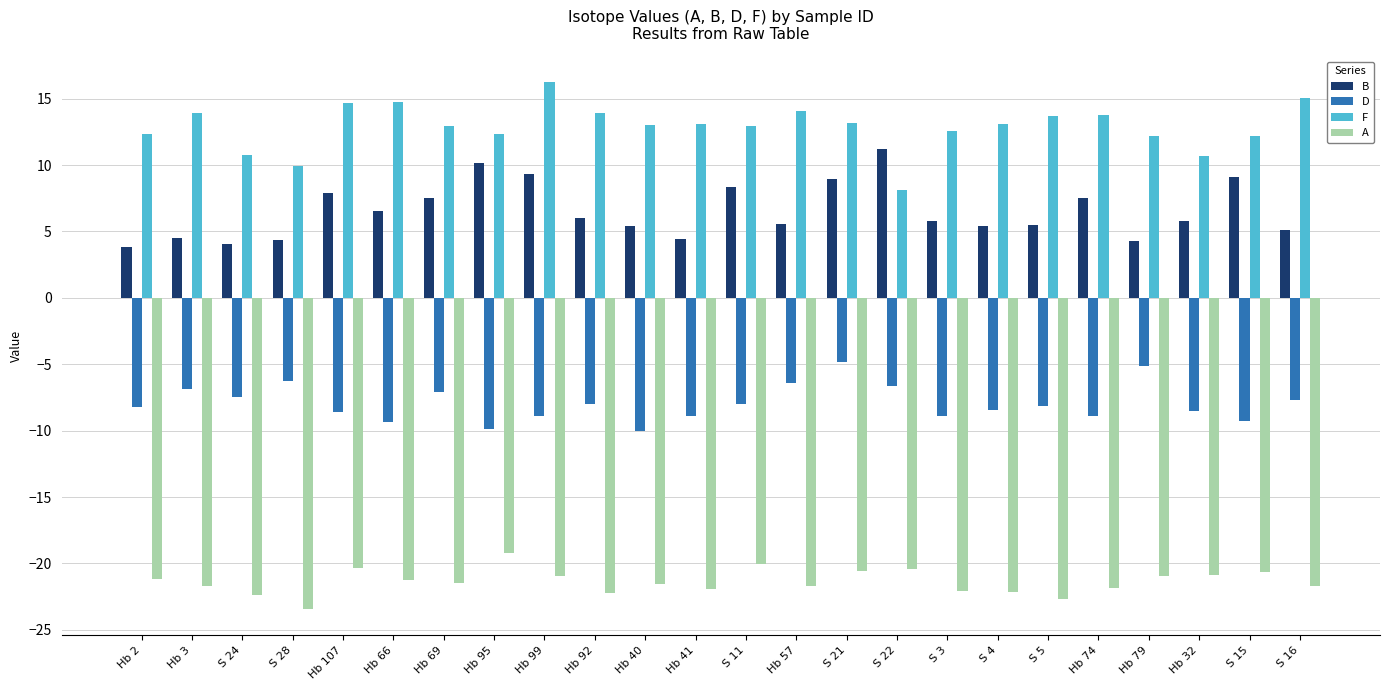

Read the D value at Hb 41.

-8.9